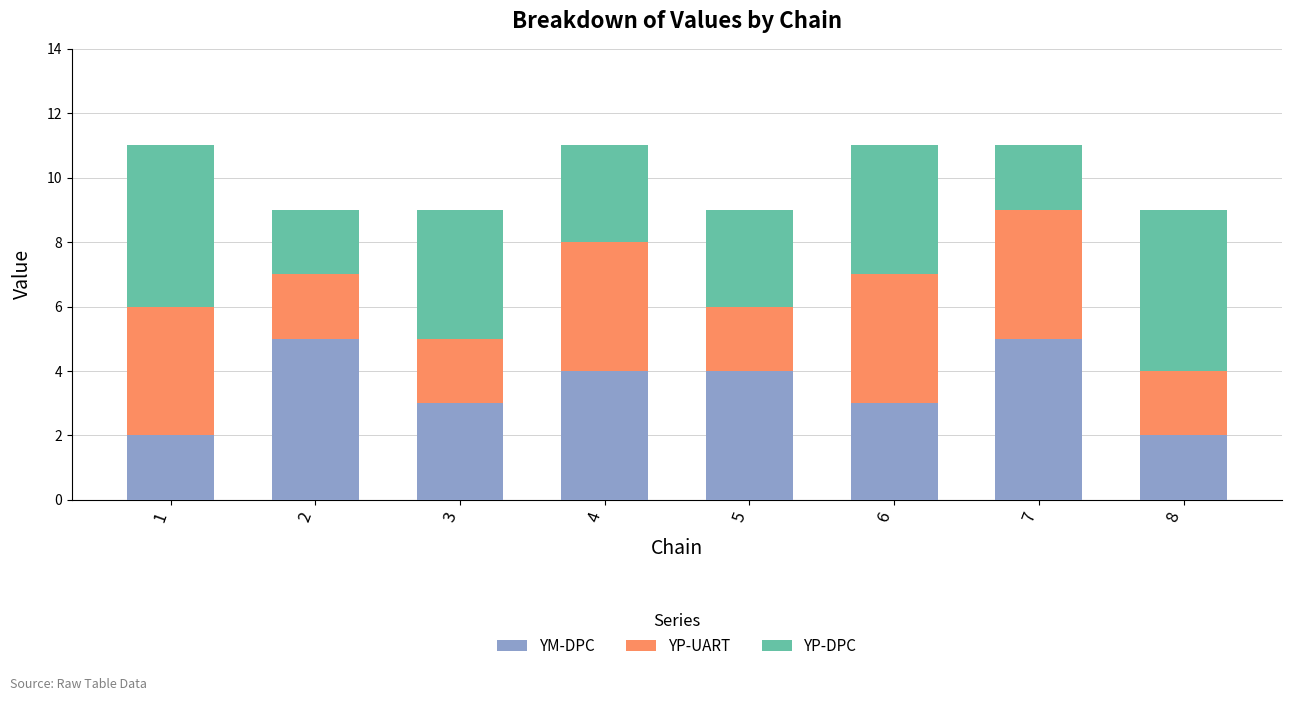

The YM-DPC series shows 2 at 4. True or false?

False